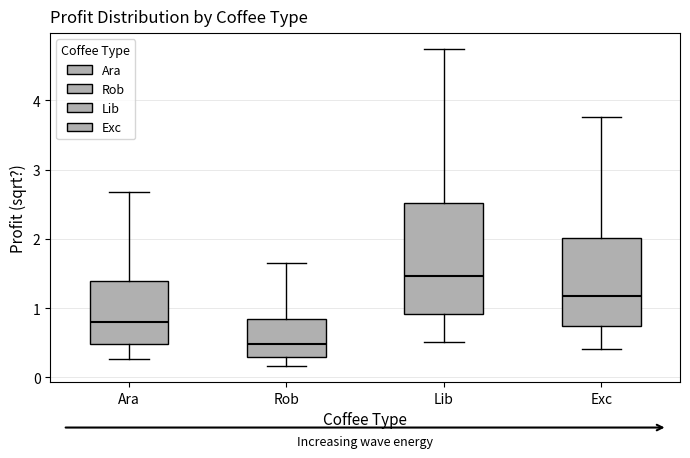

Which box is the tallest, from its lower edge to its upper edge?

Lib